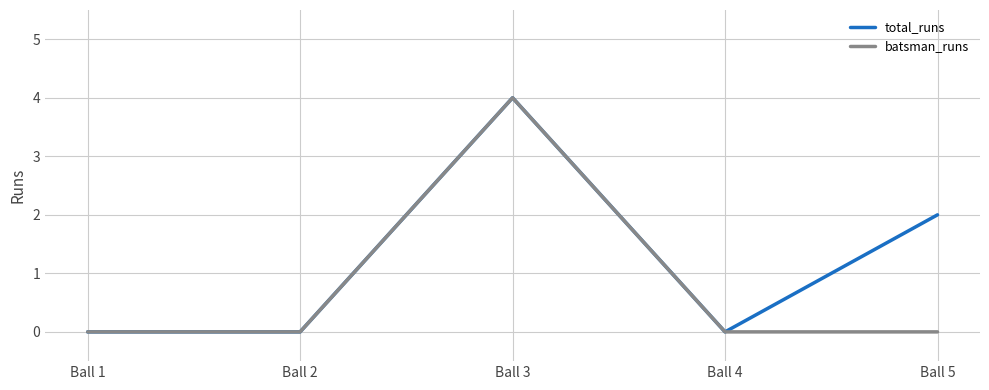

What is the difference between the maximum and second lowest values in the total_runs series?

4